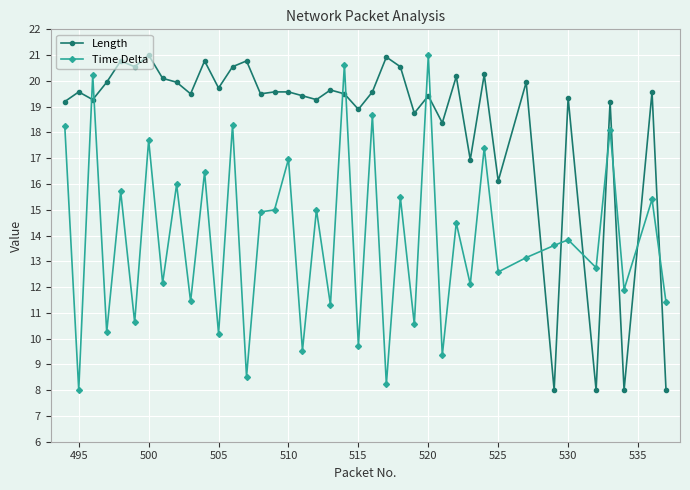

Which series has the largest total across all categories?

Length